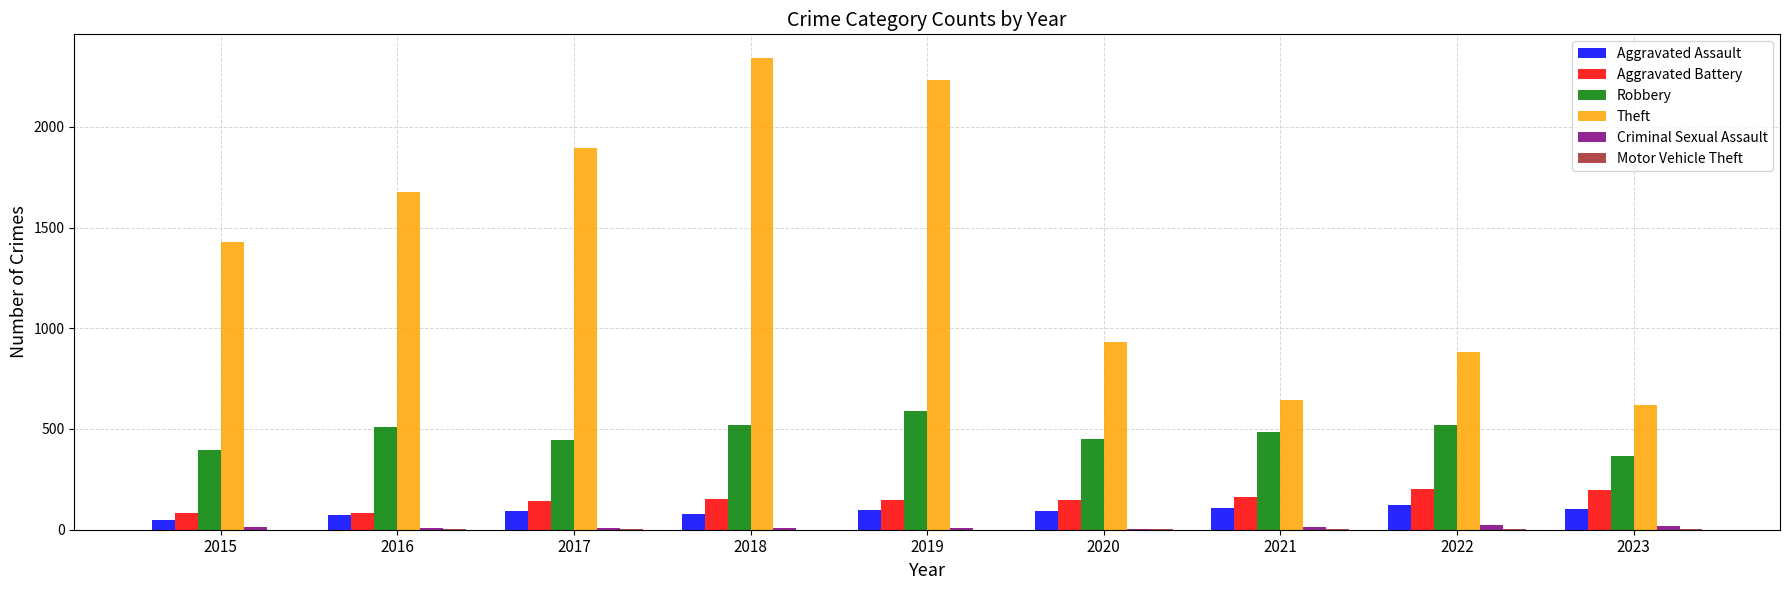

How many categories are shown in the chart?

9